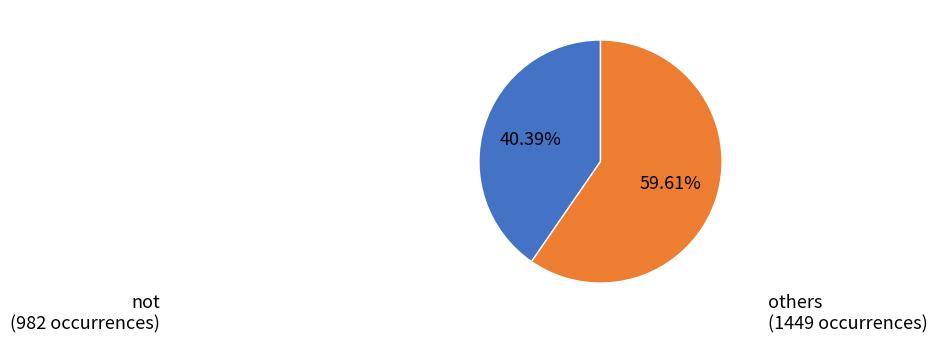

Is there any slice that represents more than half of the pie?

Yes